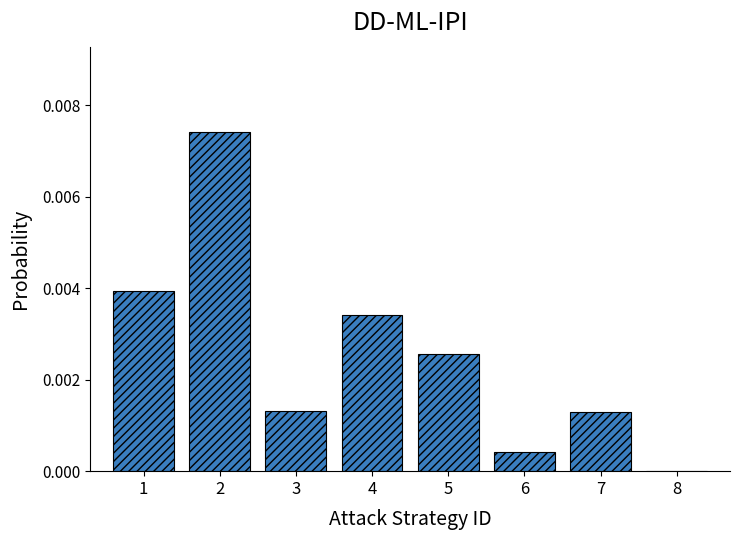

The chart shows a value of 0.0 at 3. True or false?

True